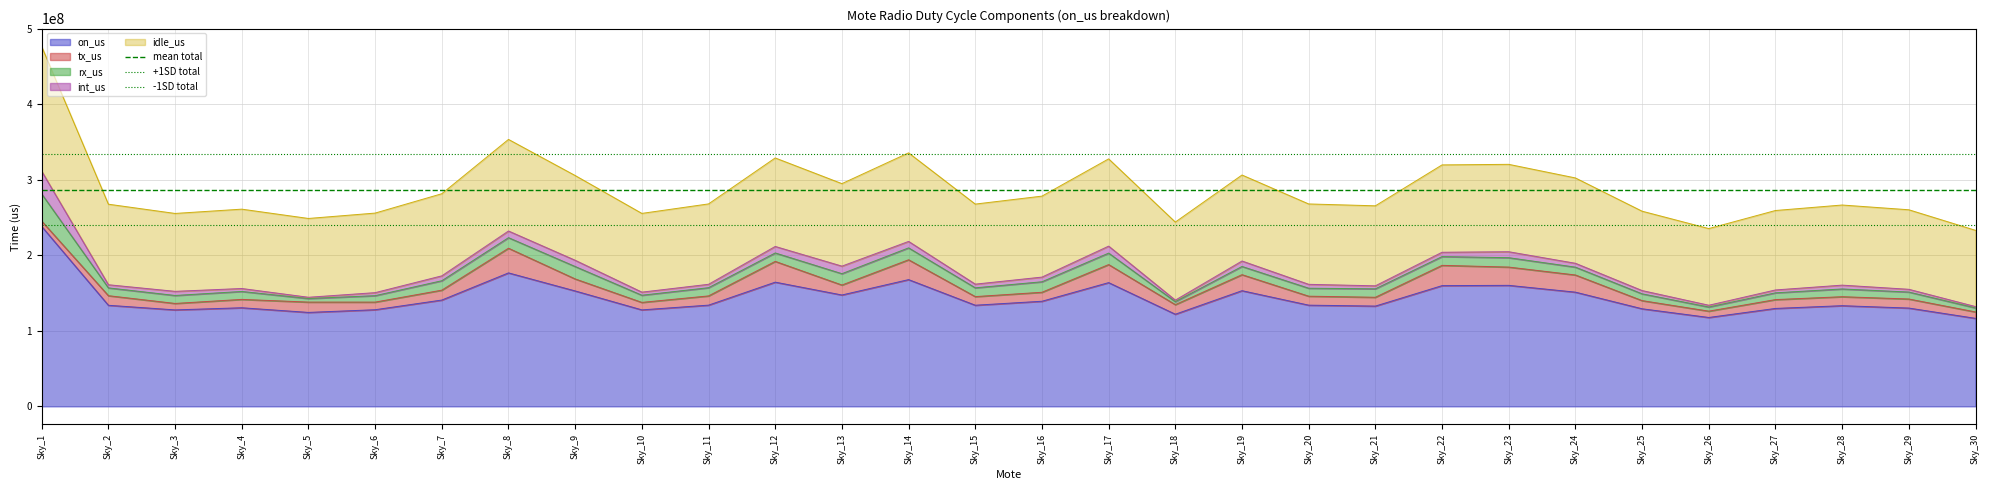

What is the highest value of the on_us series?

238137908